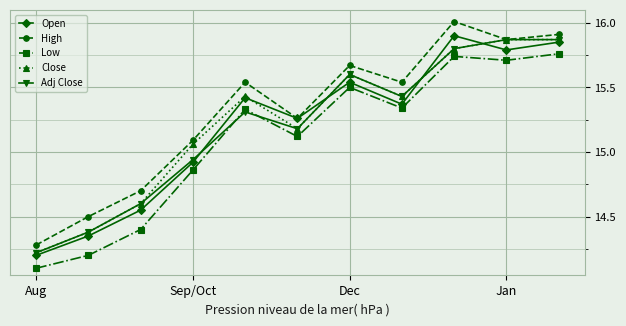

At how many categories does at least one series exceed 15?

8